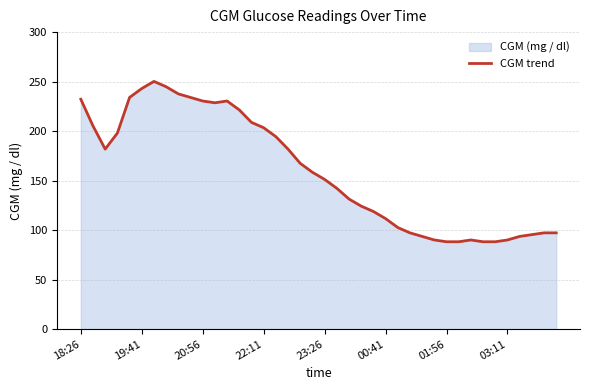

What is the approximate value at 23?

124.2